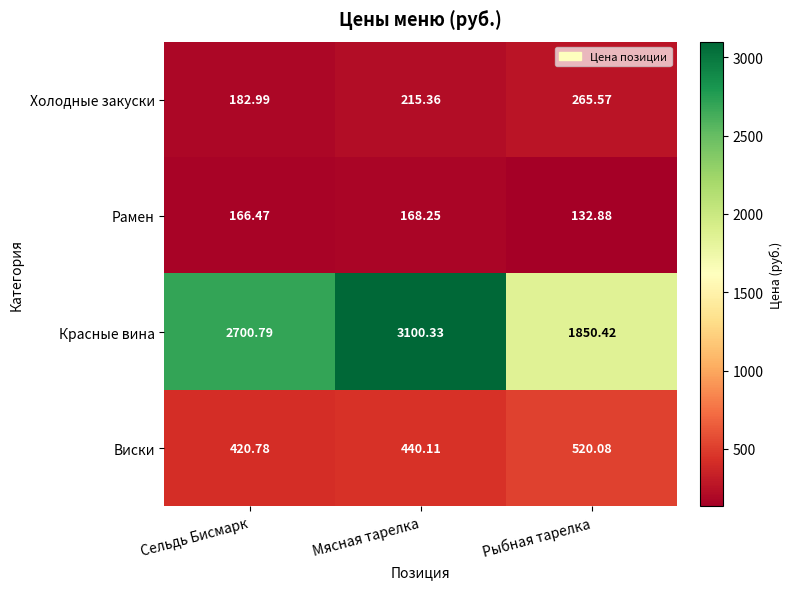

Which category has the highest value in the Холодные закуски series?

Рыбная тарелка